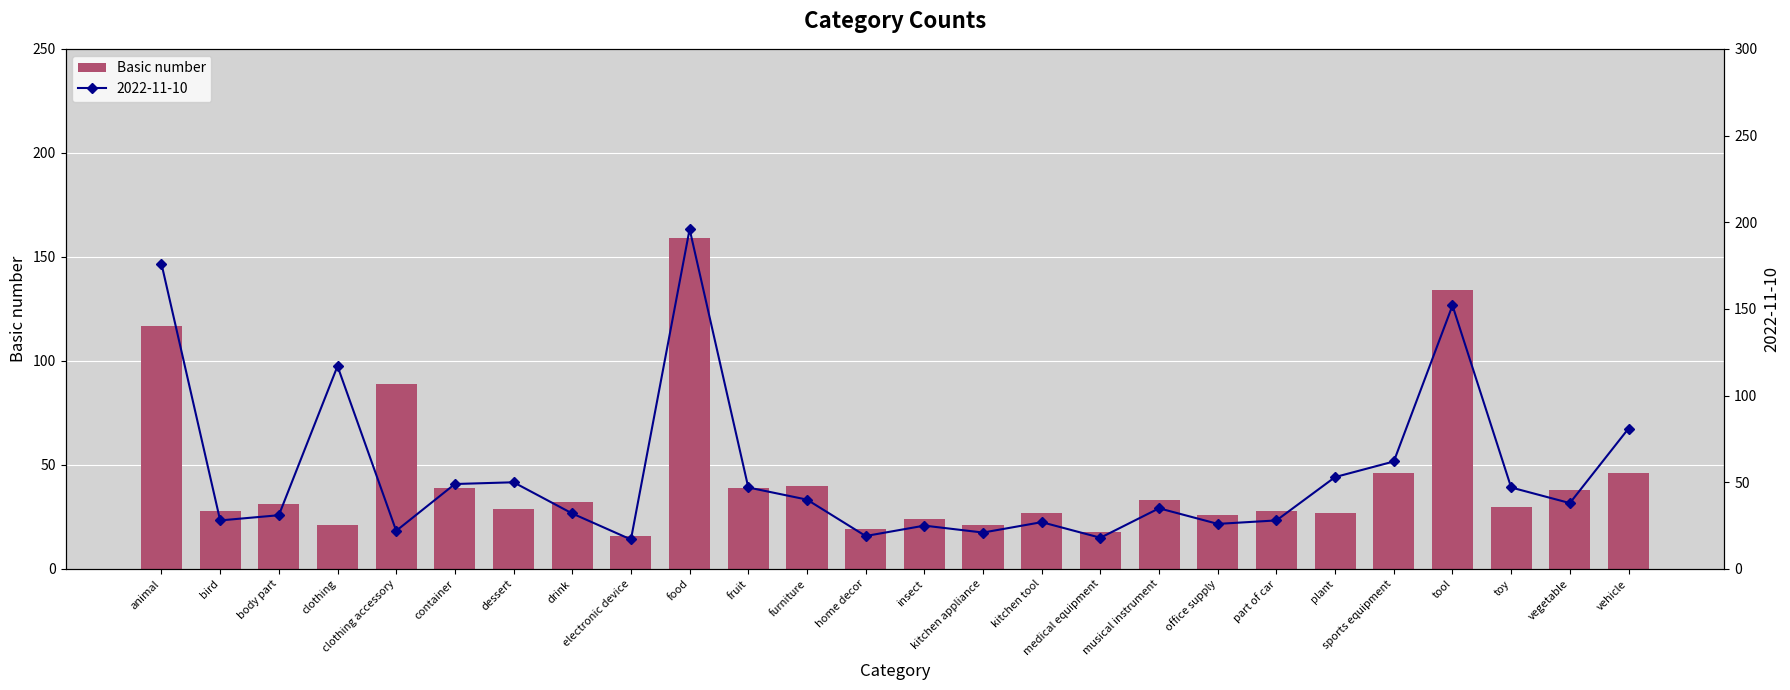

The value at toy is 45. True or false?

False